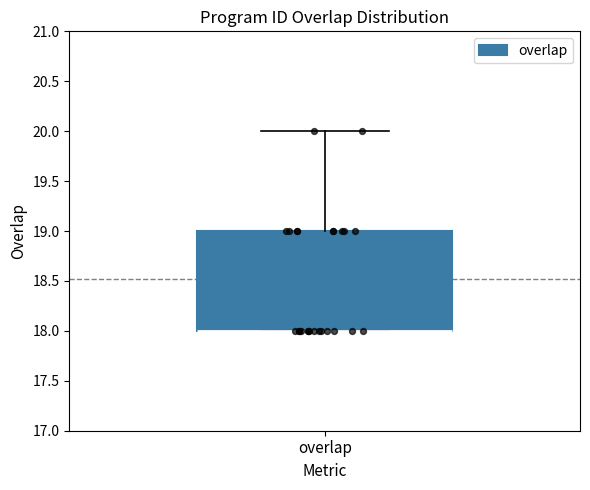

Transcribe this box plot: give where the median line is, the range the box spans, and where the two whiskers end, as read against the y-axis. The values are not printed on the chart, so give them approximately, as read against the axis.

median 18 (drawn on the box's lower edge), box 18 to 19, whiskers 18 to 20